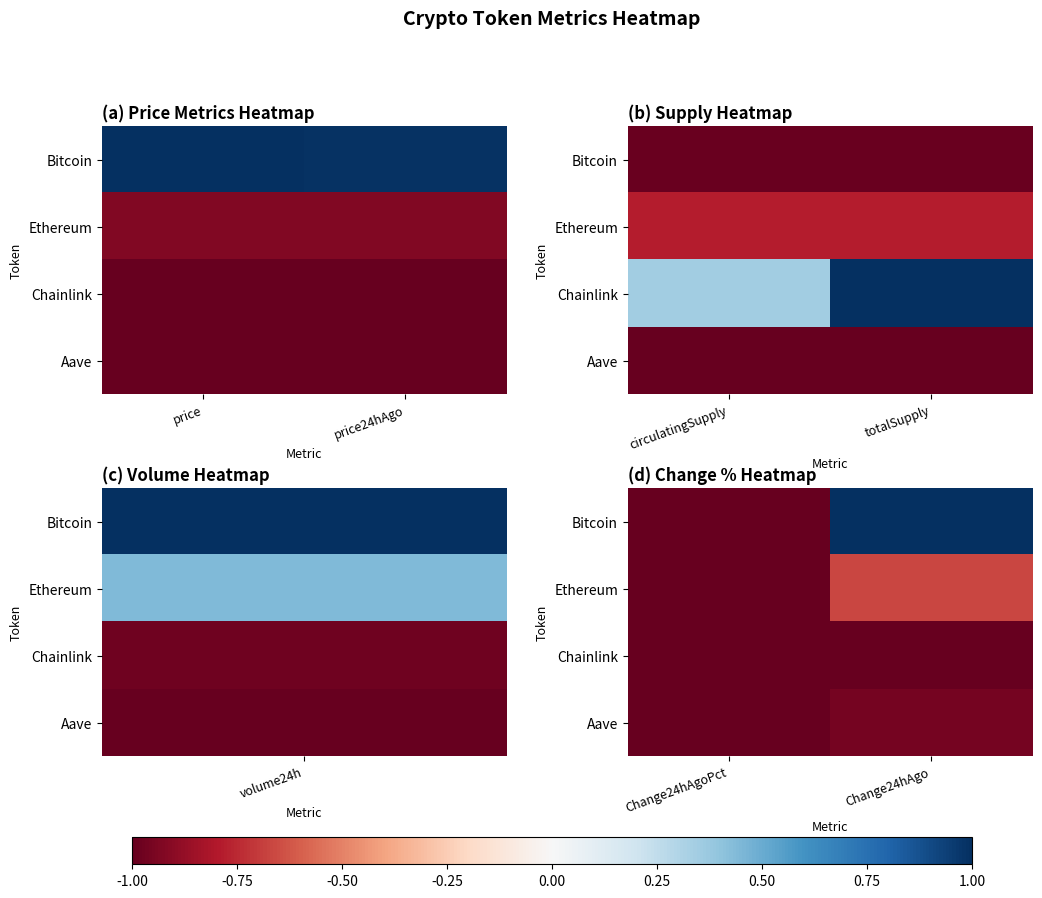

What is the sum of all Ethereum values?

-1.7